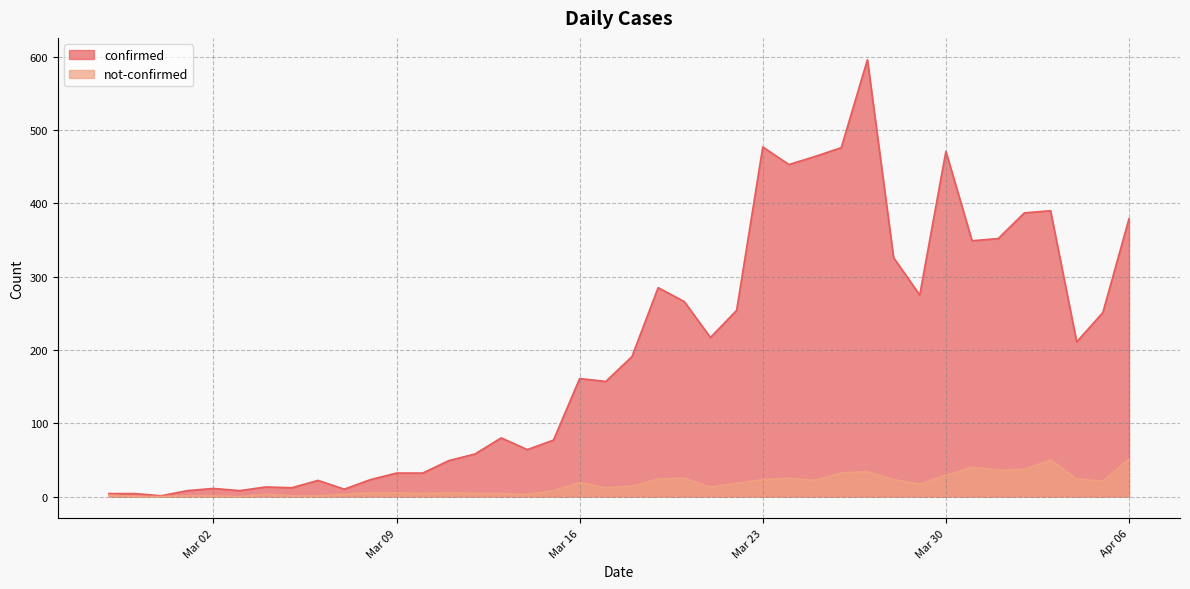

True or false: not-confirmed and confirmed intersect in this chart.

False